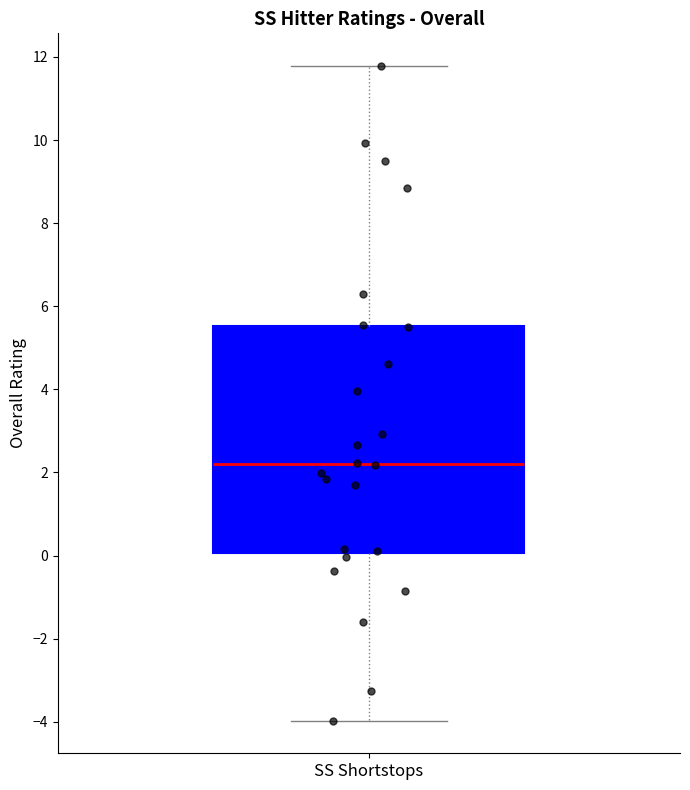

Read this box plot against the y-axis: the position of the median line, the range covered by the box, and the ends of both whiskers. The values are not printed on the chart, so give them approximately, as read against the axis.

median 2.2, box 0.0 to 5.6, whiskers -4.0 to 11.8